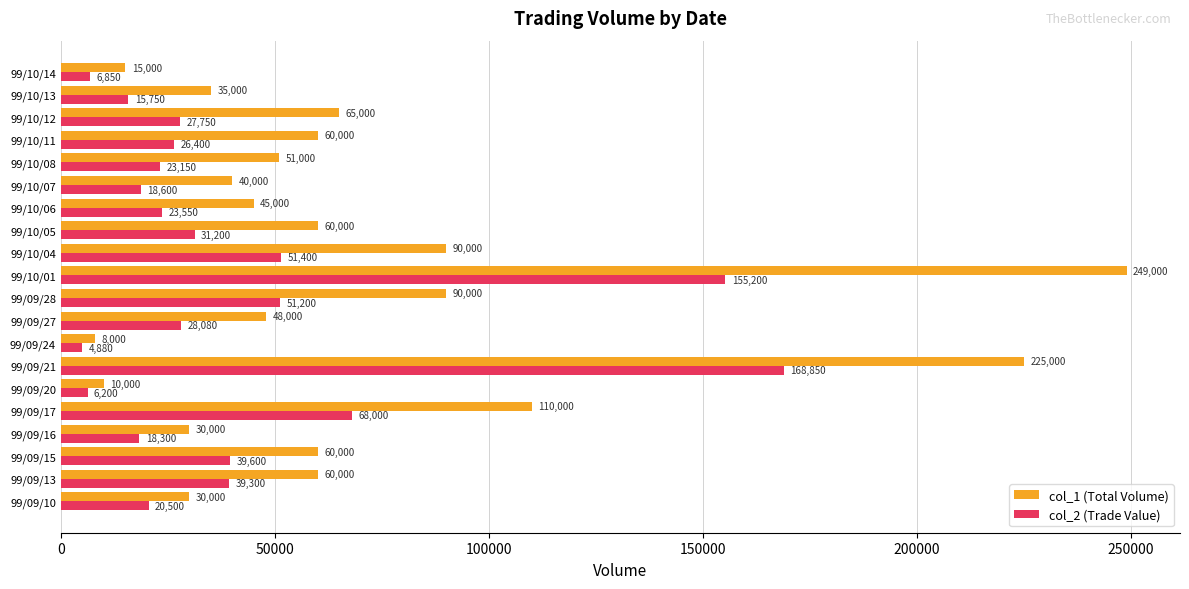

What value does the col_2 (Trade Value) series have at 99/10/14?

6850